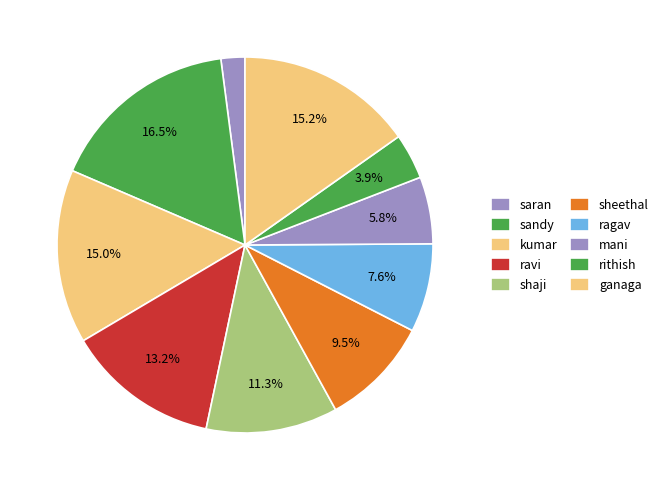

To the nearest percent, what is the difference between the mani and ravi slice percentages?

7%